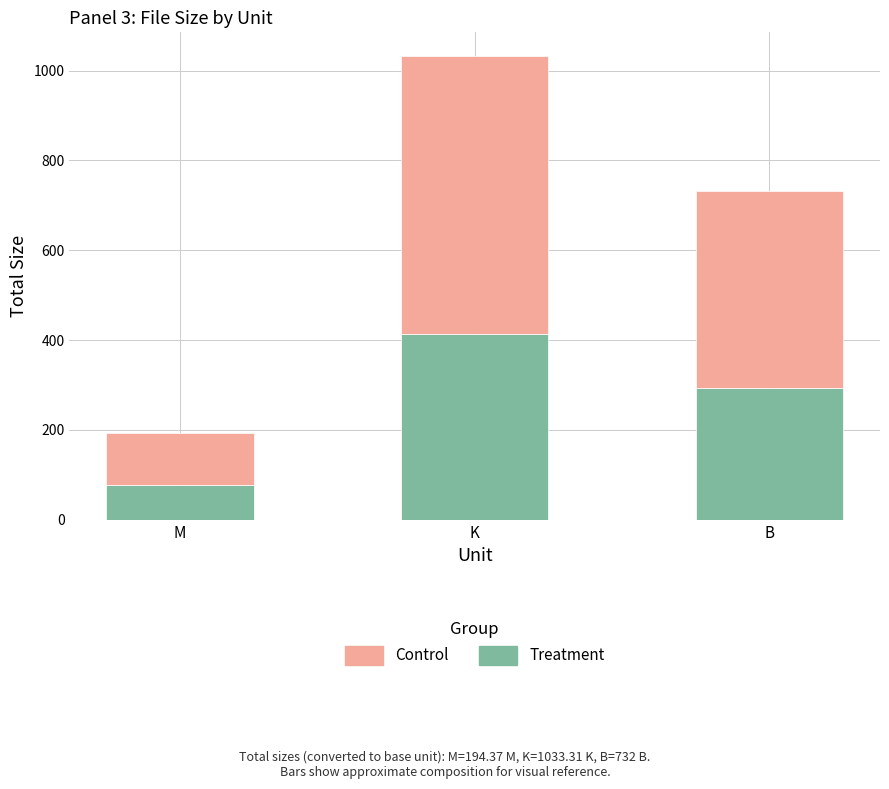

What is the sum of all Treatment values?

783.9